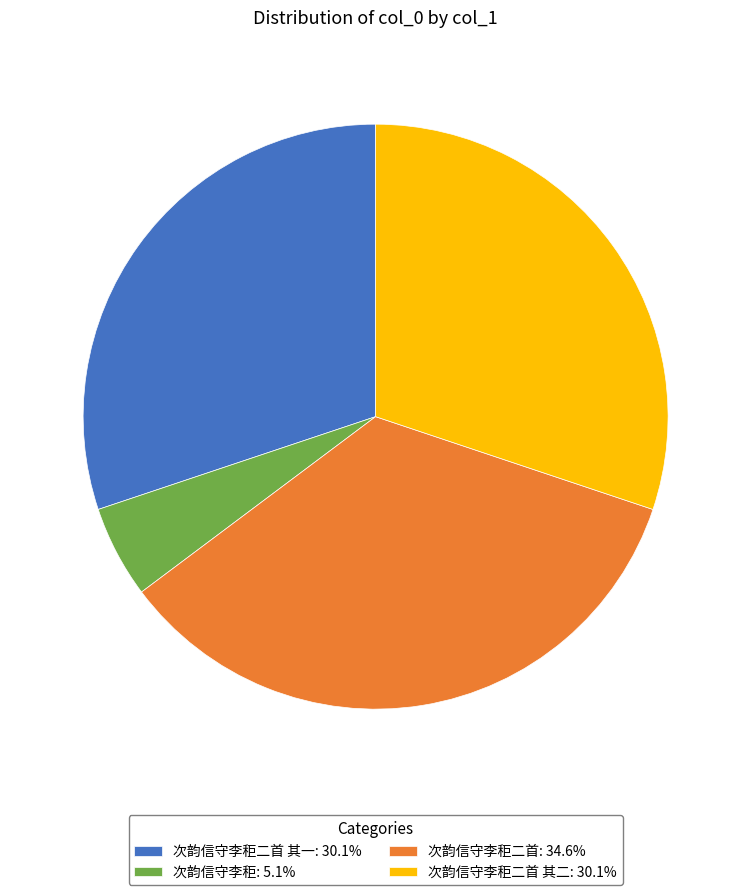

What is the ratio of the value at 次韵信守李秬二首 其二: 30.1% to the value at 次韵信守李秬二首: 34.6%?

0.9